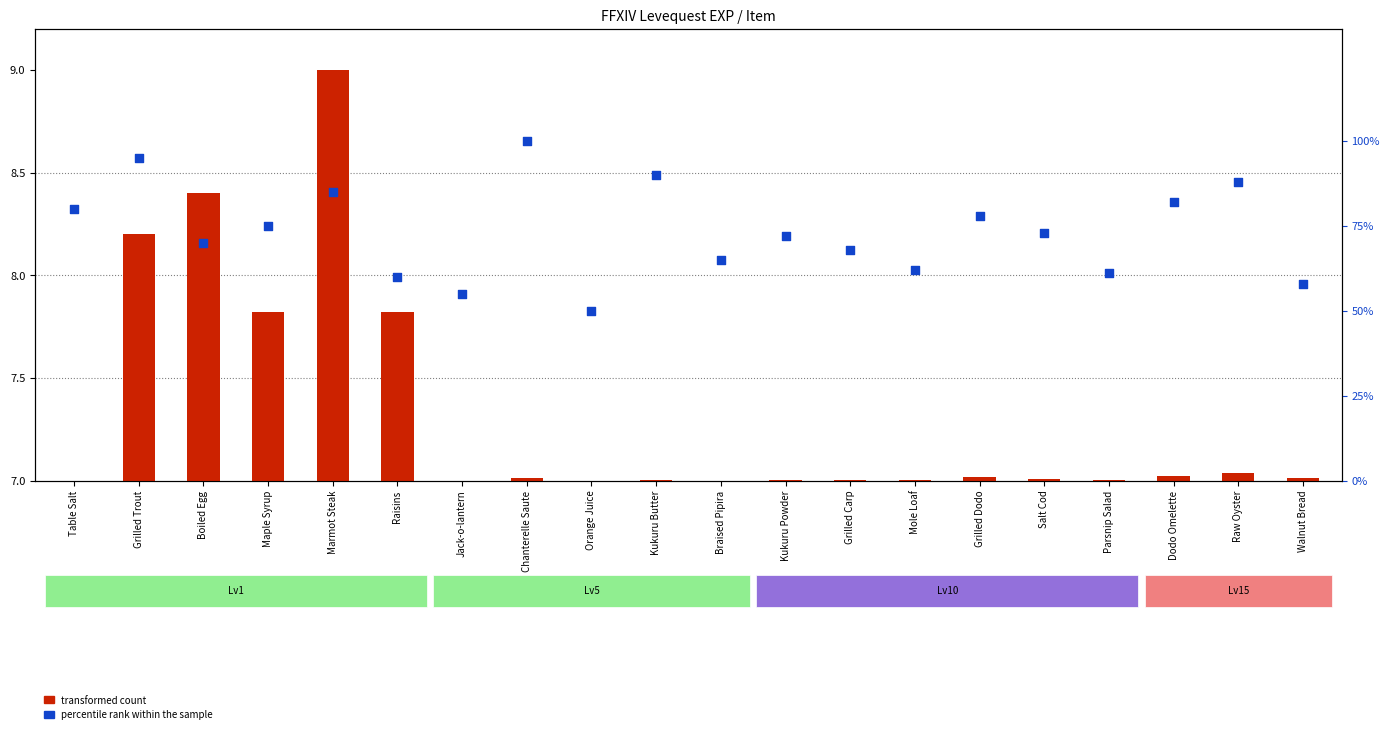

Which series contains the lowest Y value?

transformed count